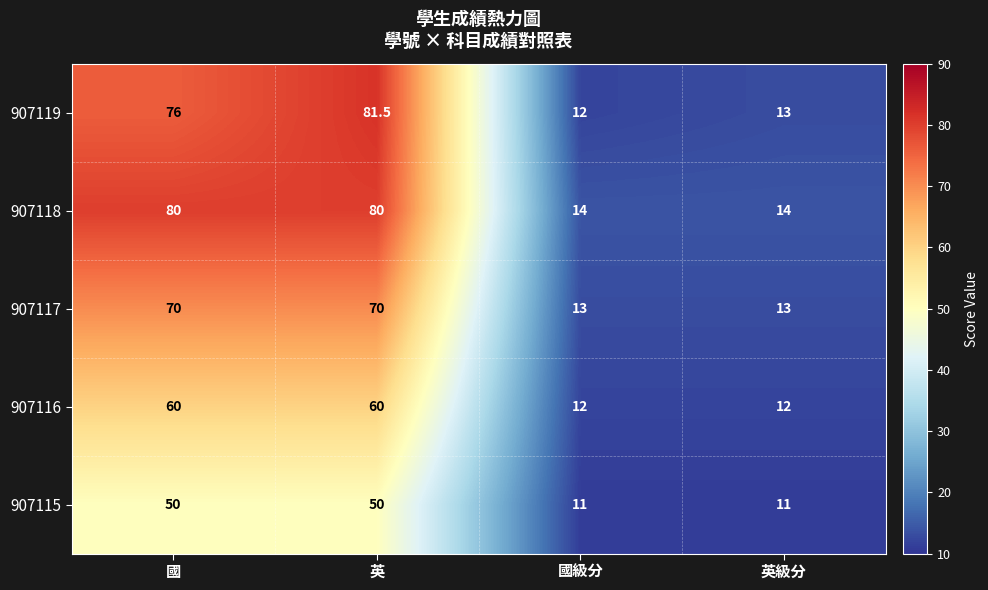

At which label does 907119 reach its minimum?

國級分